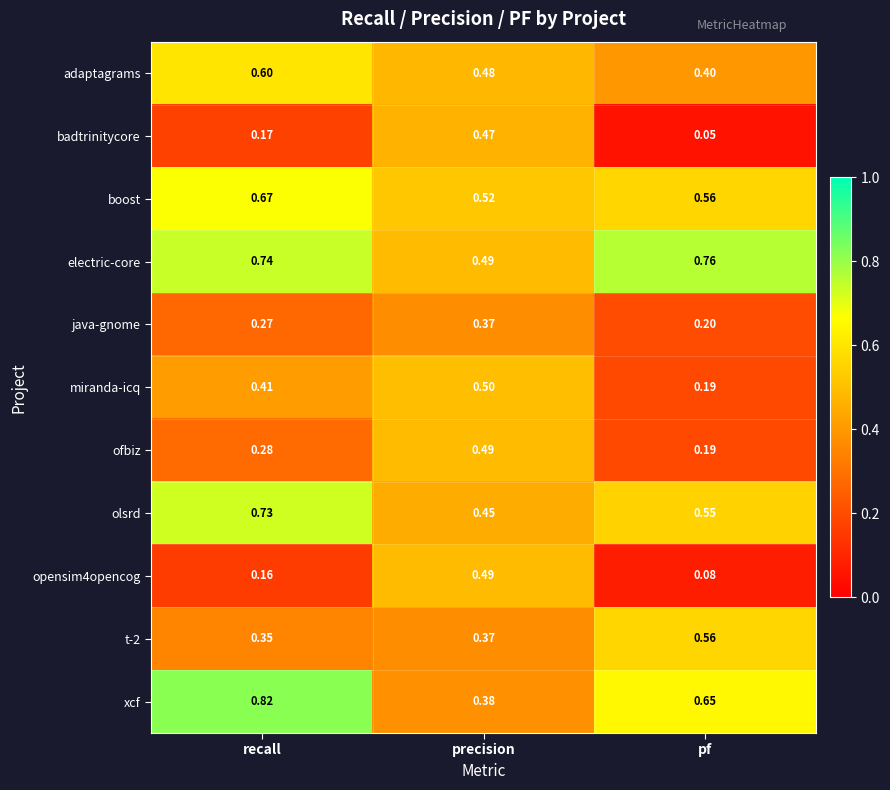

Where is olsrd nearest to the value 0?

precision